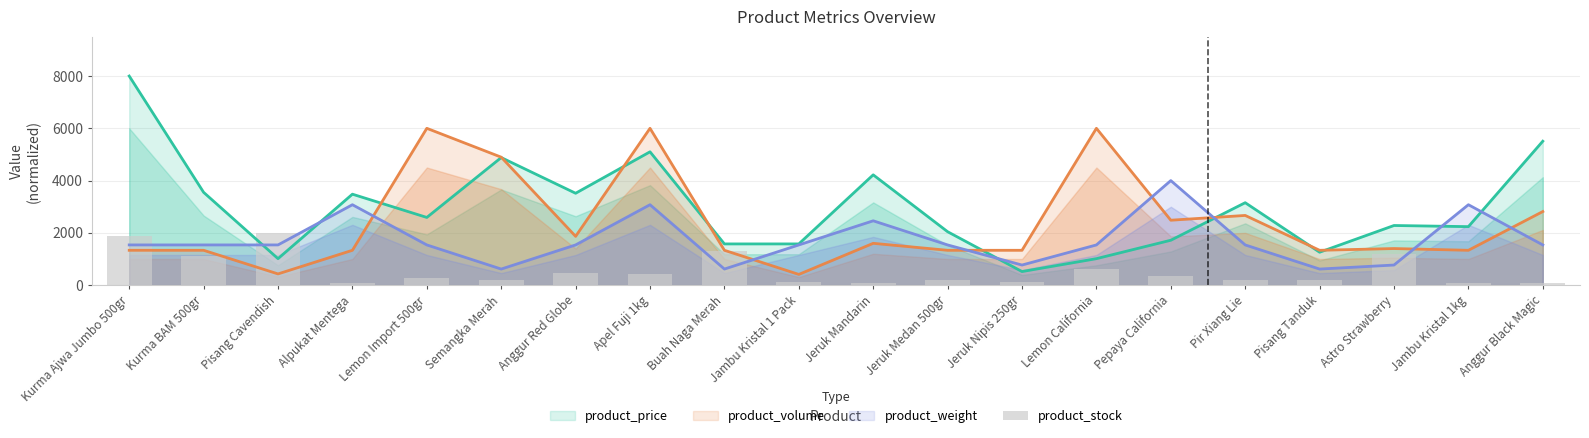

True or false: the data shows 82.2 at Semangka Merah.

False